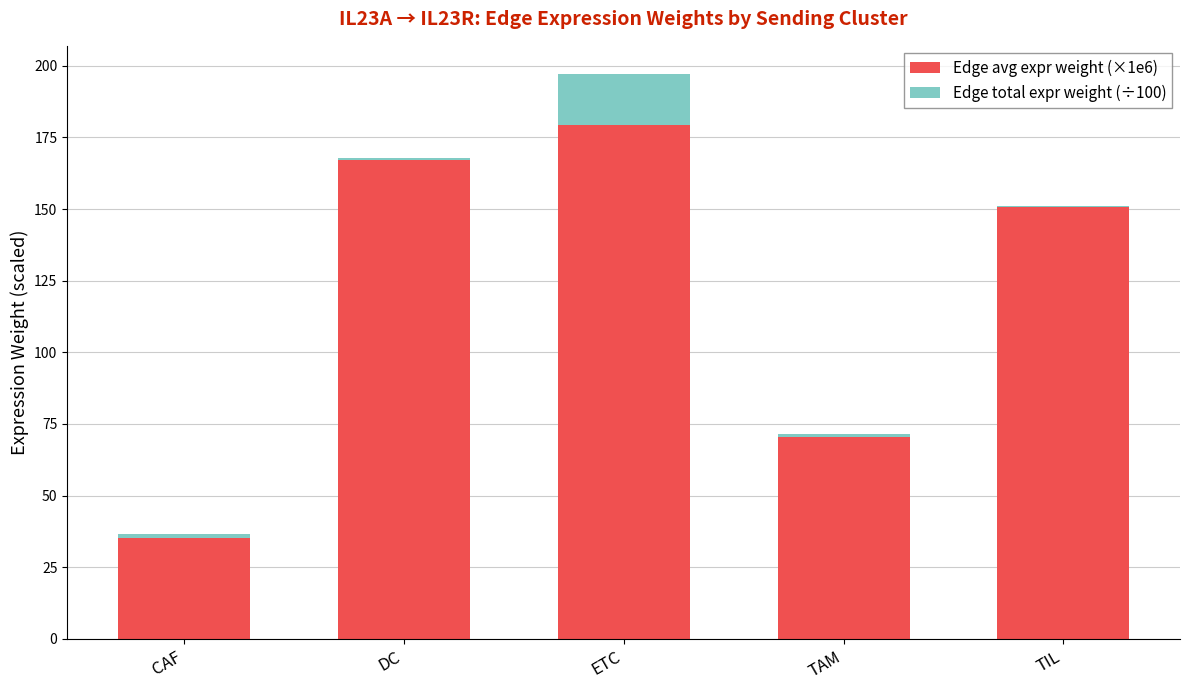

The value of Edge avg expr weight (×1e6) at ETC is 179.2. True or false?

True